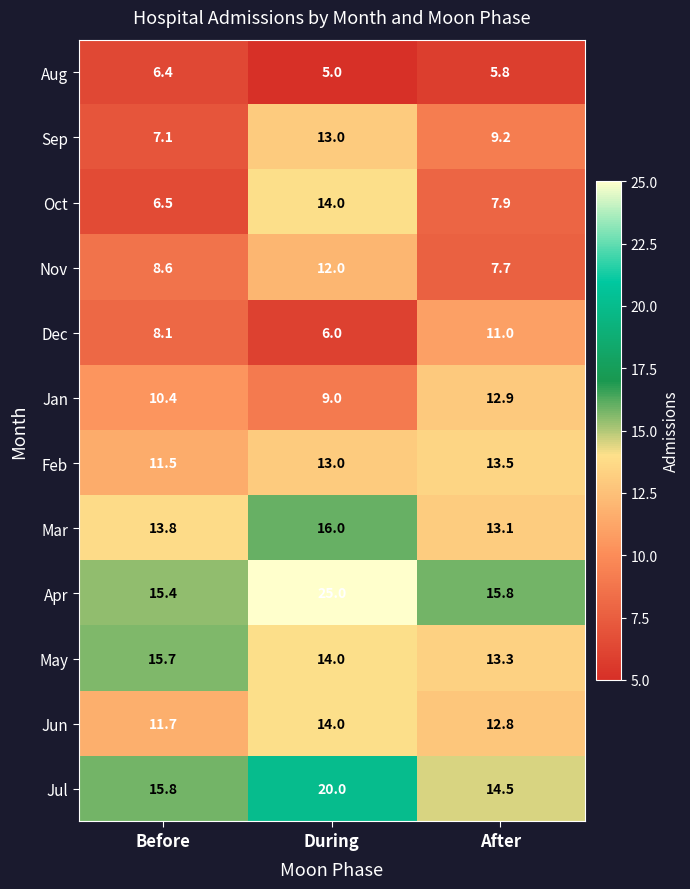

What is the total value across all series at During?

161.0